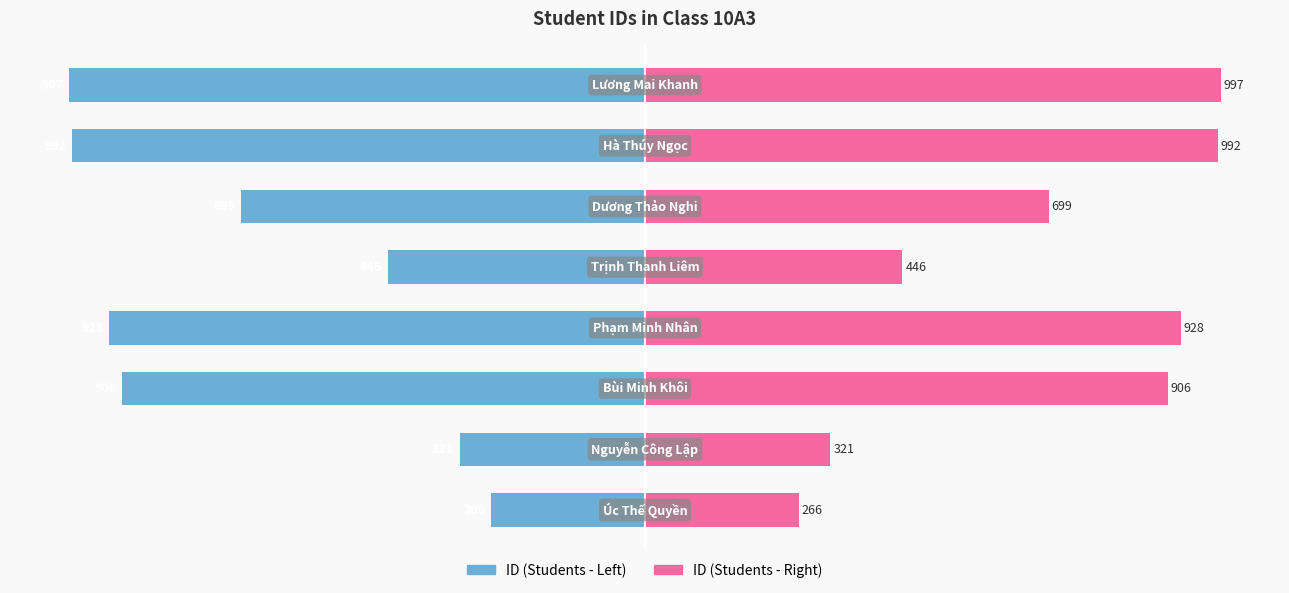

Does the chart contain stacked bars?

No